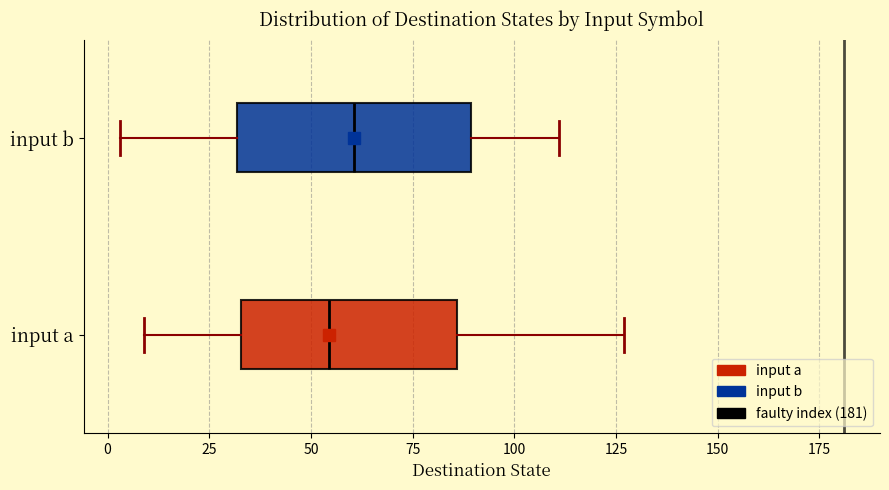

Reading bottom to top, transcribe this box plot: for each box, give where its median line is, the range the box spans, and where its two whiskers end, as read against the x-axis. The values are not printed on the chart, so give them approximately, as read against the axis.

input a: median 55, box 35 to 85, whiskers 10 to 125
input b: median 60, box 30 to 90, whiskers 5 to 110